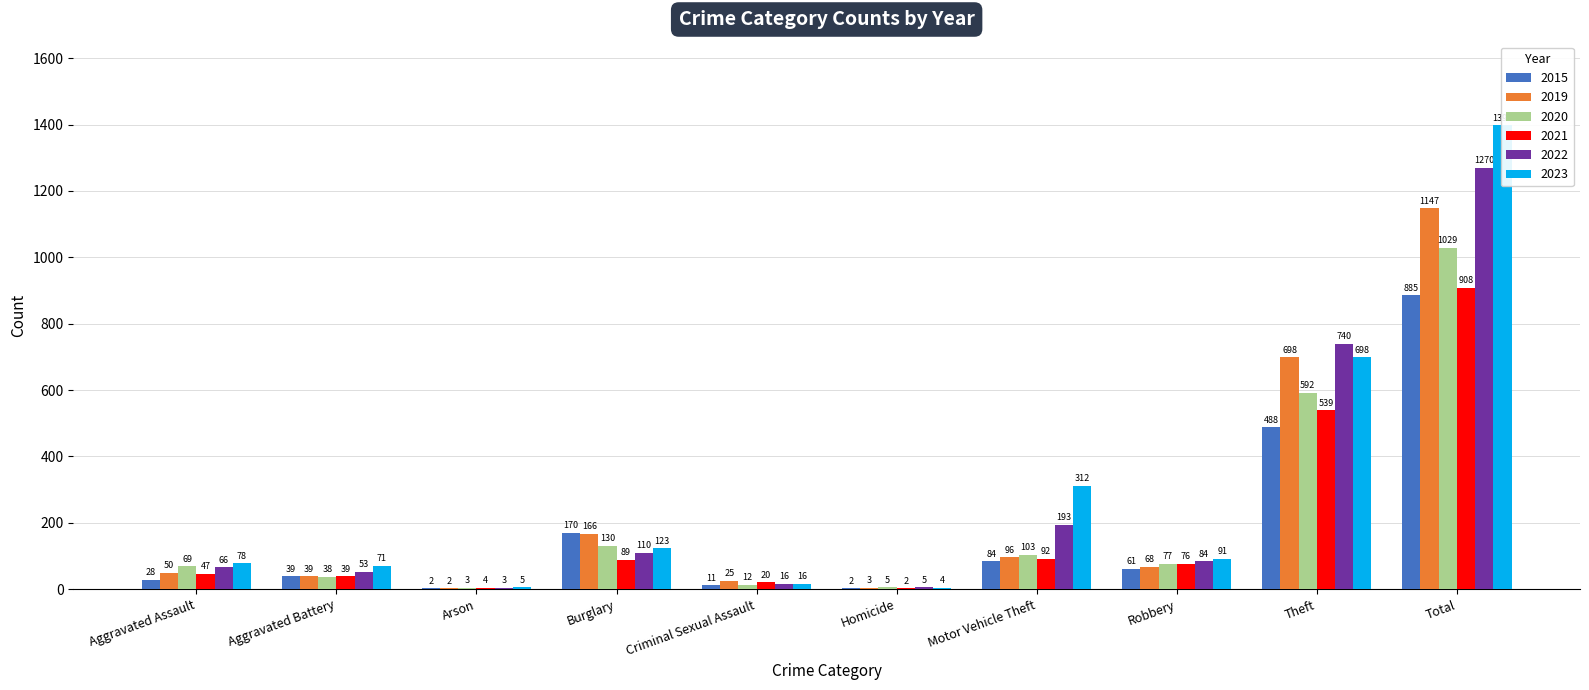

At which category is the sum across all series the highest?

Total